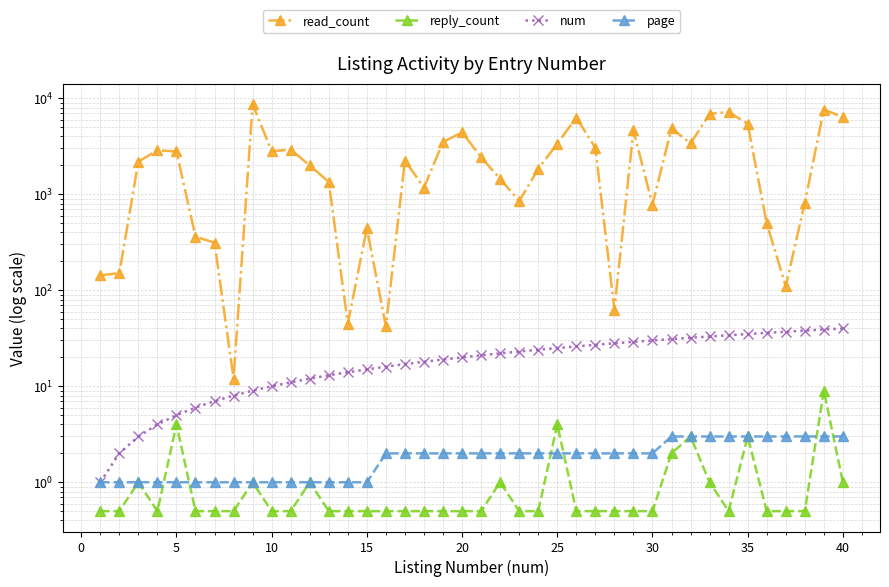

What is the lowest value of the num series?

1.0